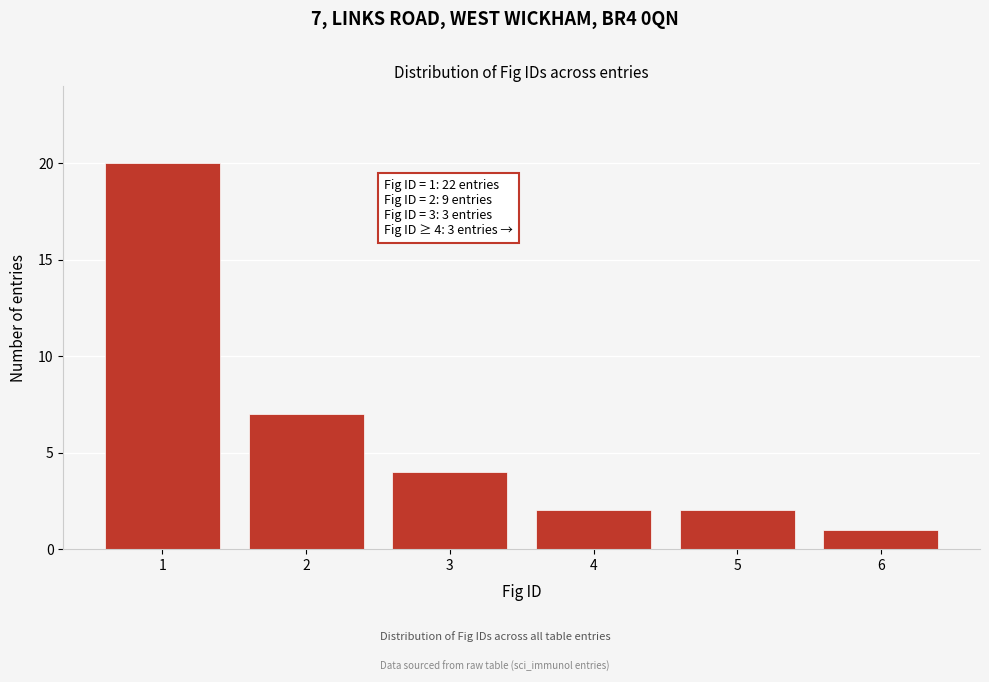

Reading right to left, list all the values displayed in this chart.

1	2	2	4	7	20